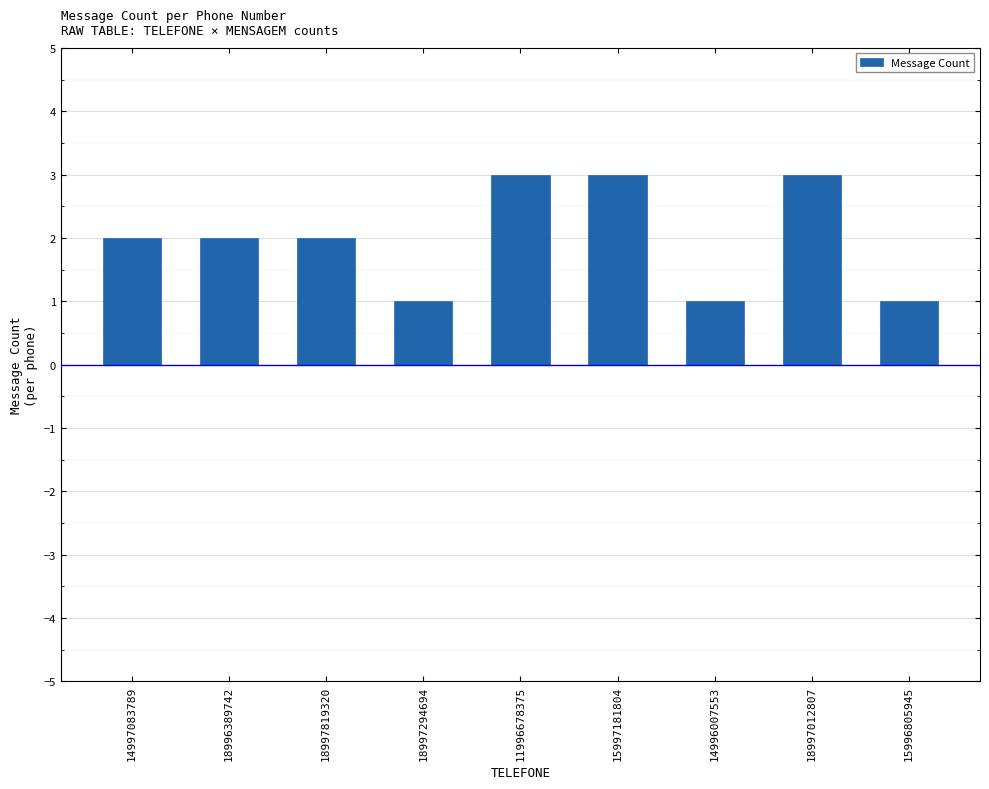

Is it true that the value at 18997294694 is 1?

True